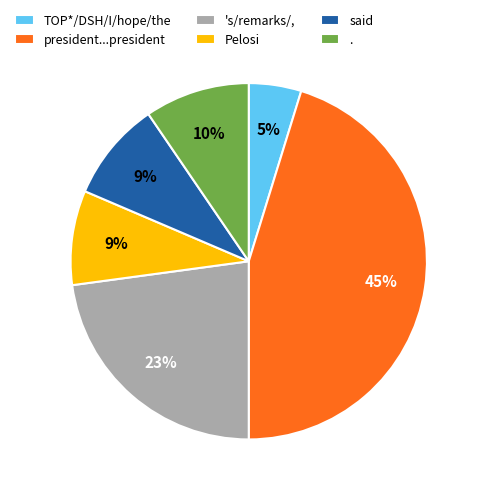

Which slice is the largest?

president...president